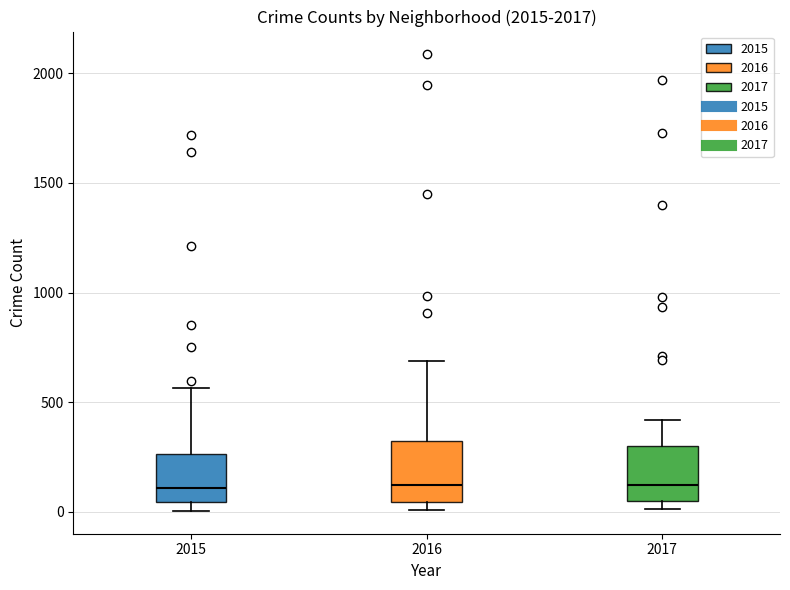

Reading left to right, read every box against the y-axis: the position of its median line, the range the box covers, and the ends of its whiskers. The values are not printed on the chart, so give them approximately, as read against the axis.

2015: median 100, box 50 to 250, whiskers 0 to 550
2016: median 150, box 50 to 300, whiskers 0 to 700
2017: median 100, box 50 to 300, whiskers 0 to 400